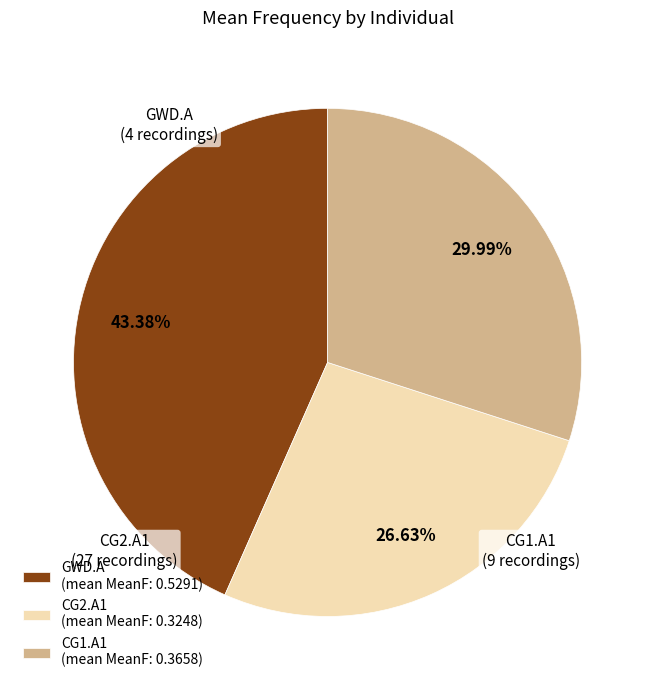

Between GWD.A and CG1.A1, which is larger?

GWD.A